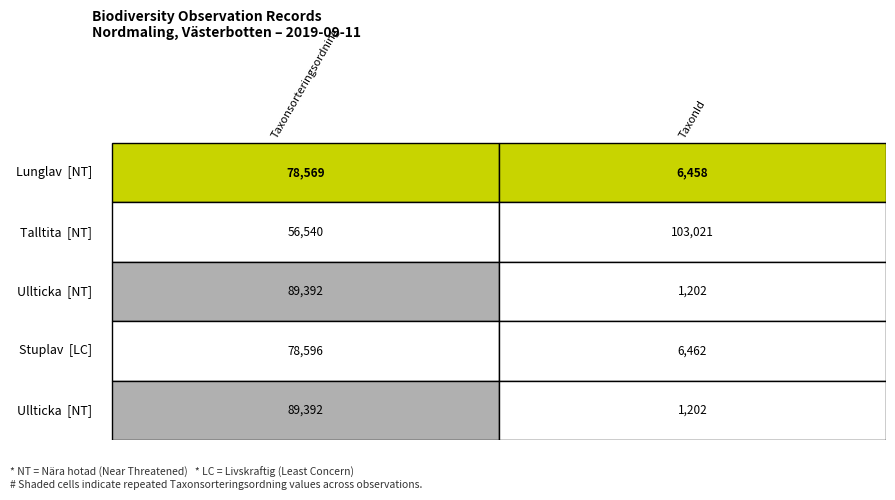

How many distinct data groups are displayed?

5